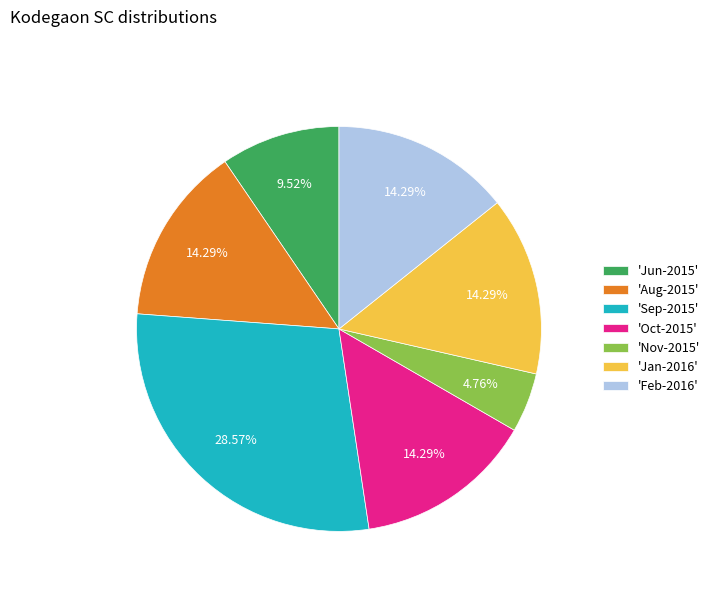

Combined, do 'Feb-2016' and 'Jun-2015' account for over 50%?

No